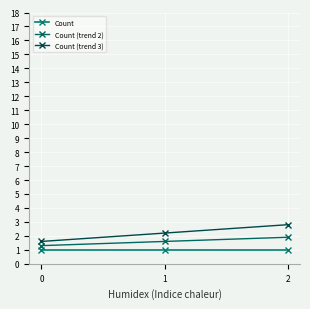

What value does the Count series have at 0?

1.0